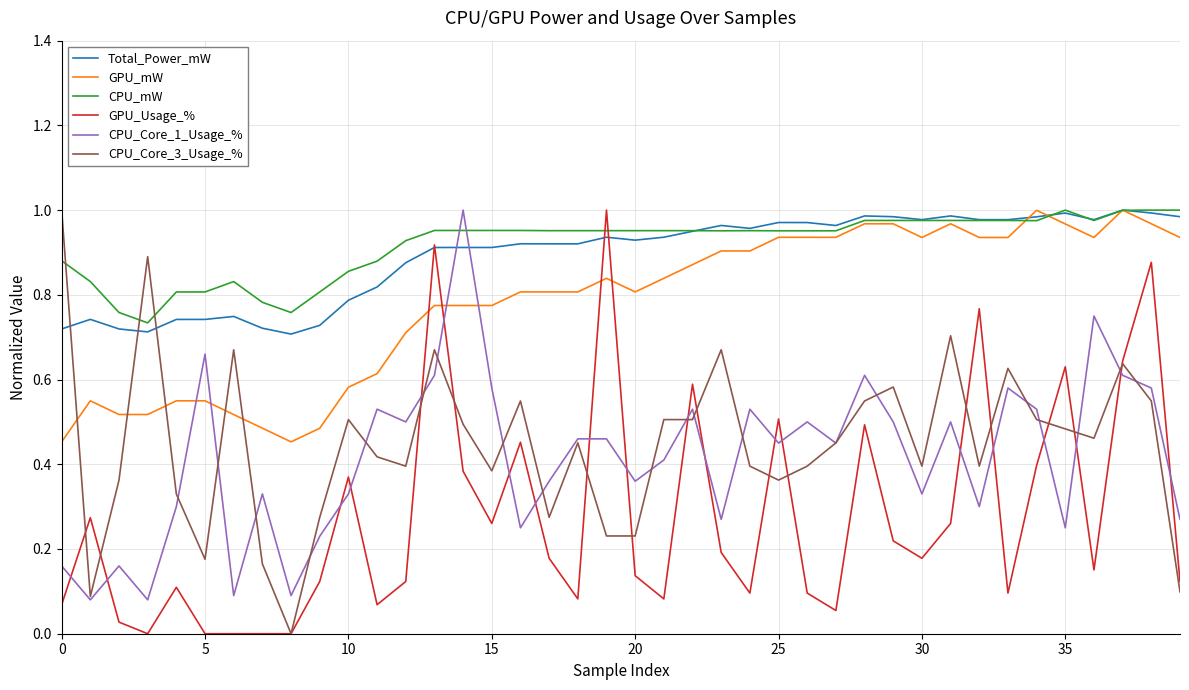

What are all the series names shown in the legend?

Total_Power_mW, GPU_mW, CPU_mW, GPU_Usage_%, CPU_Core_1_Usage_%, CPU_Core_3_Usage_%